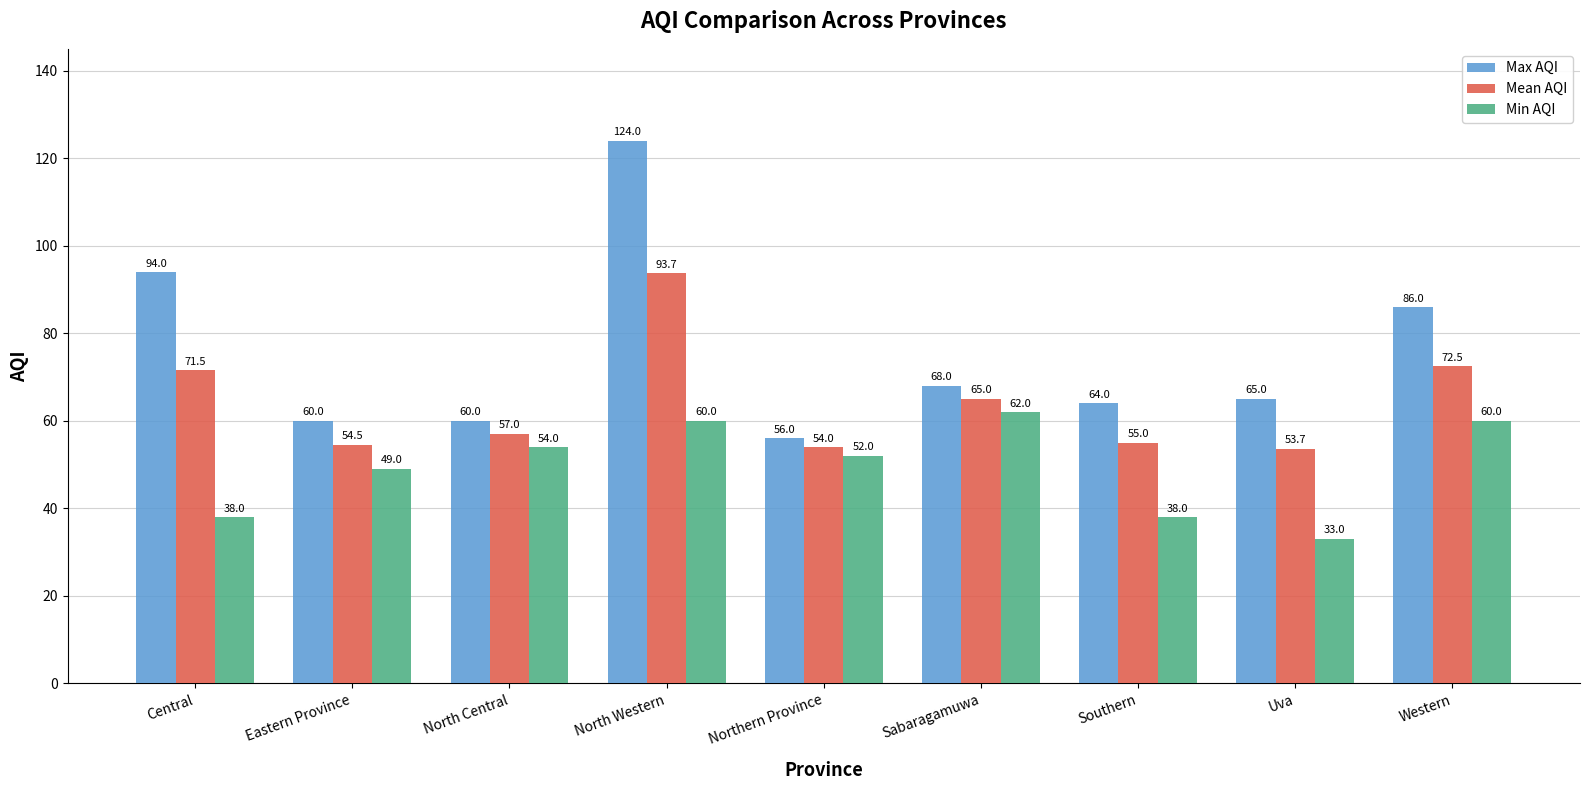

What is the spread (max minus min) of values at Western?

26.0